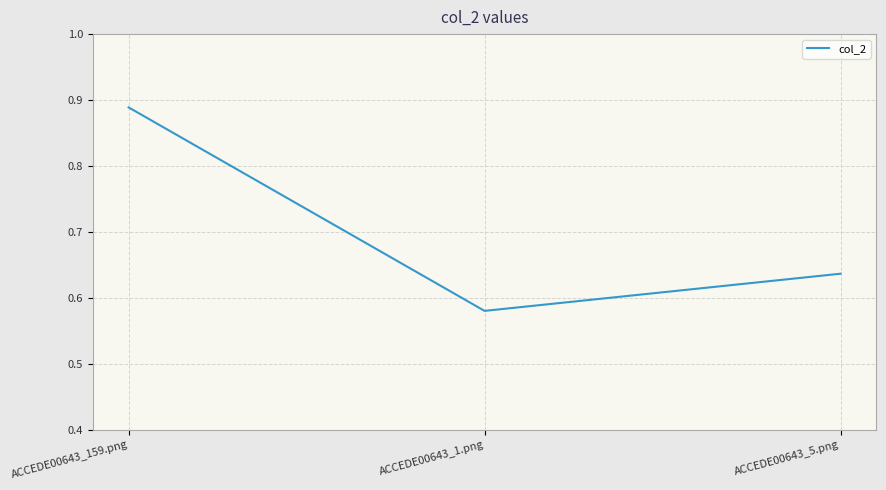

At which category does the chart reach its minimum across all series?

ACCEDE00643_1.png